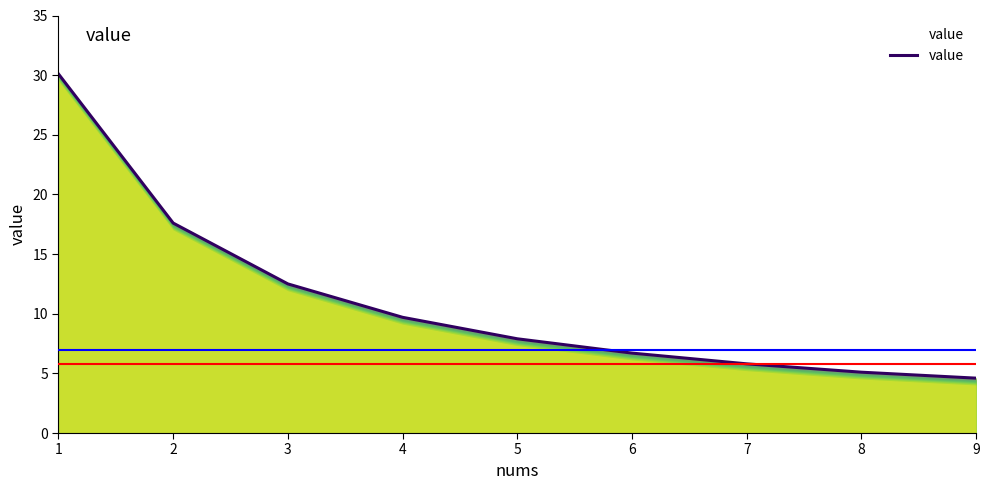

What value does the data have at 9?

4.6